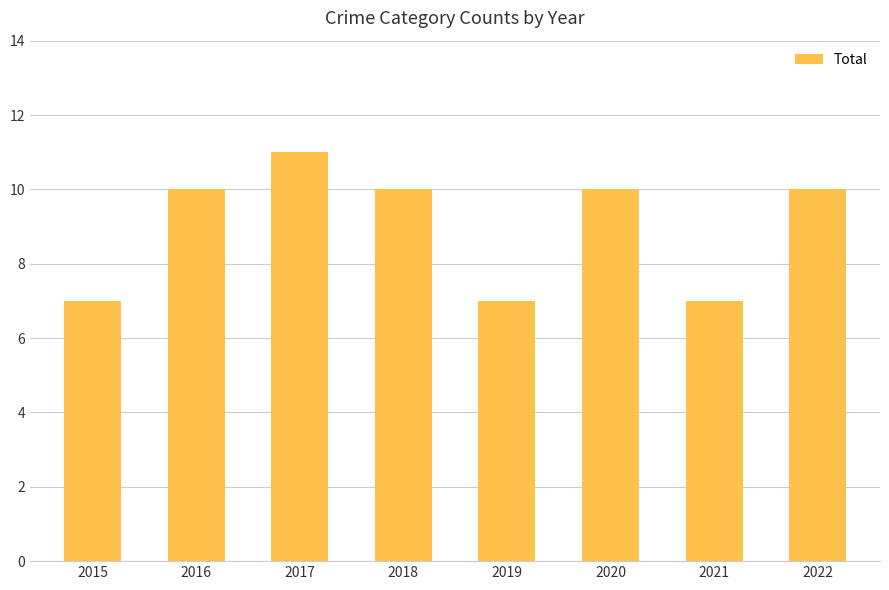

What is the value of the 3rd bar from the left?

11